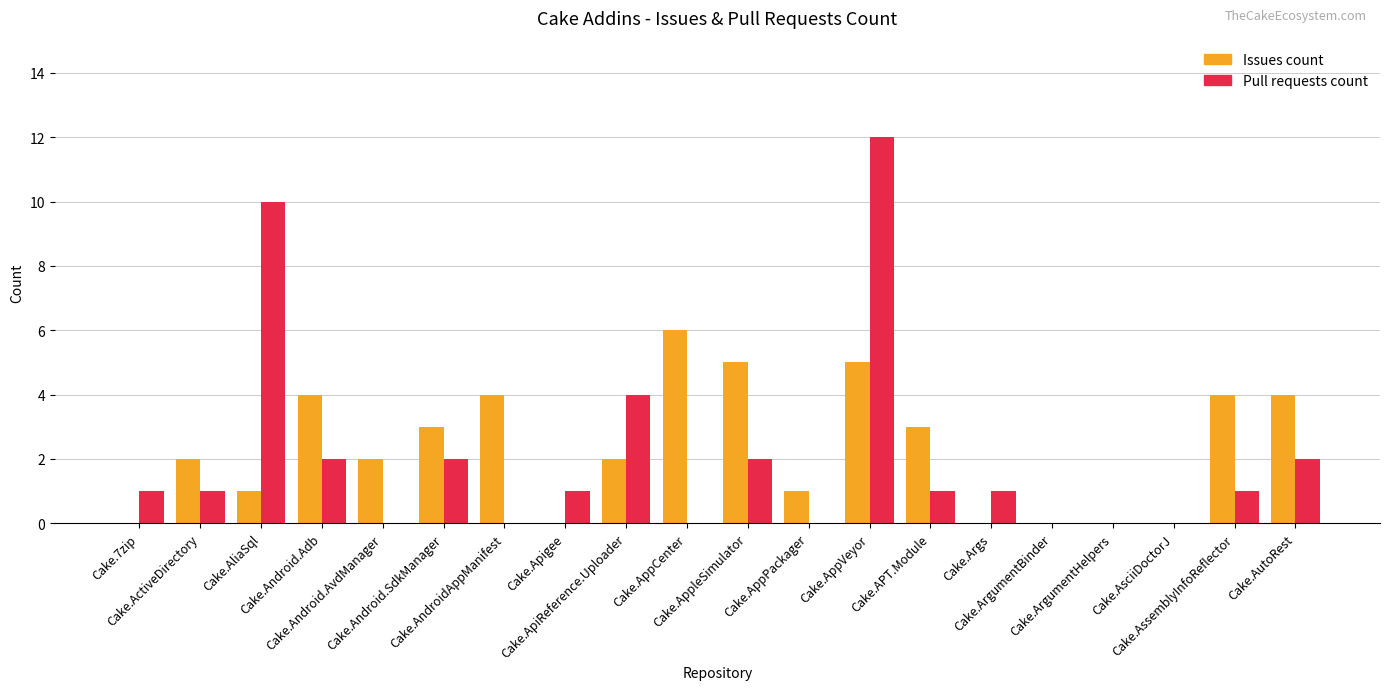

What is the sum of all Issues count values?

46